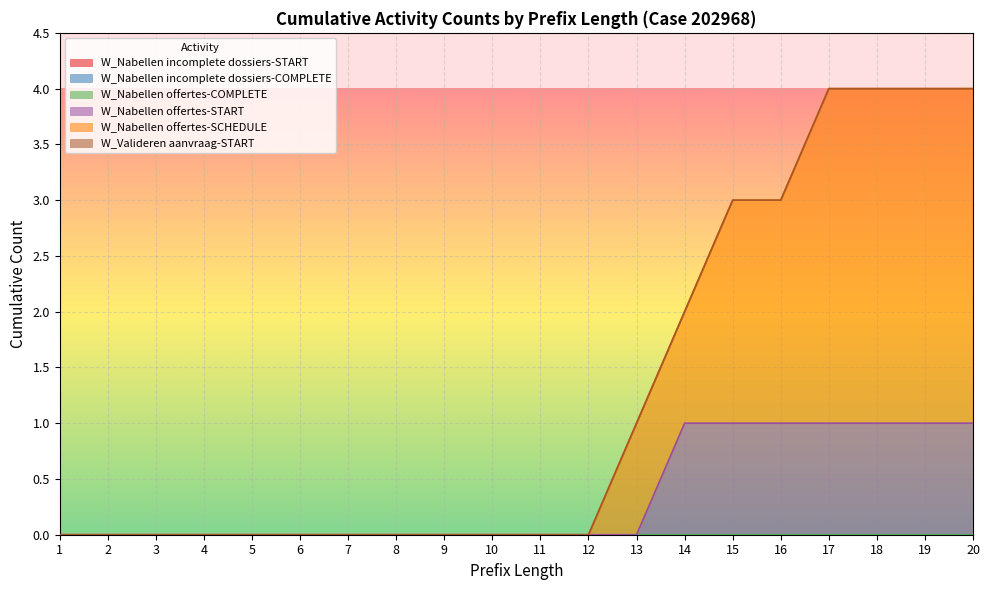

True or false: W_Nabellen offertes-SCHEDULE and W_Valideren aanvraag-START intersect in this chart.

False